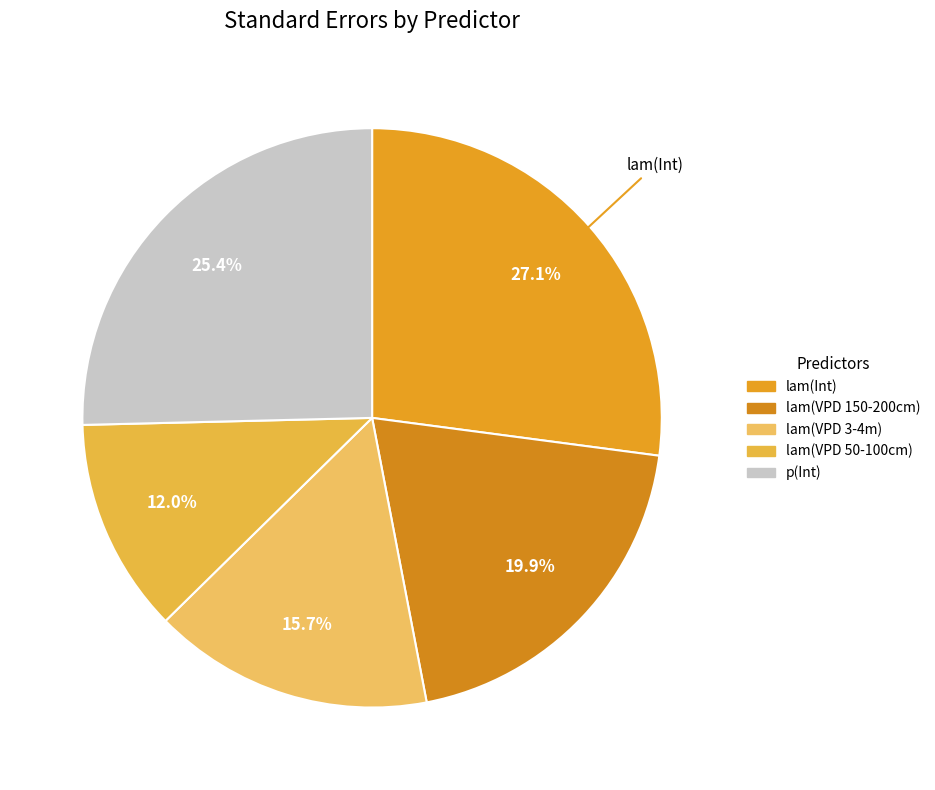

Count the number of slices in the pie.

5